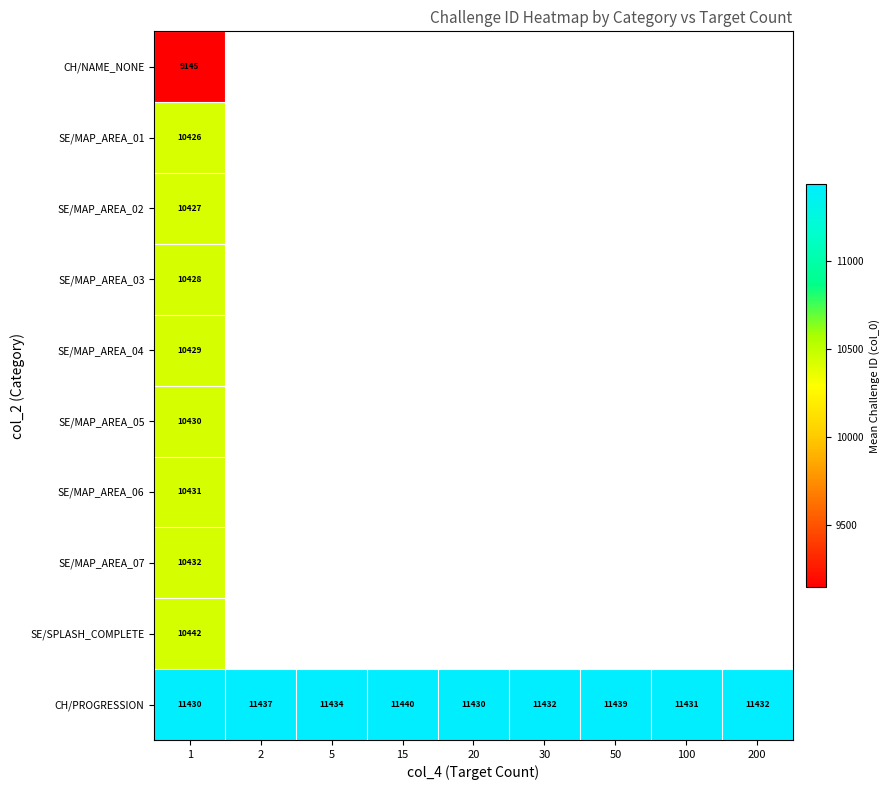

Which category has the lowest value across all series?

1